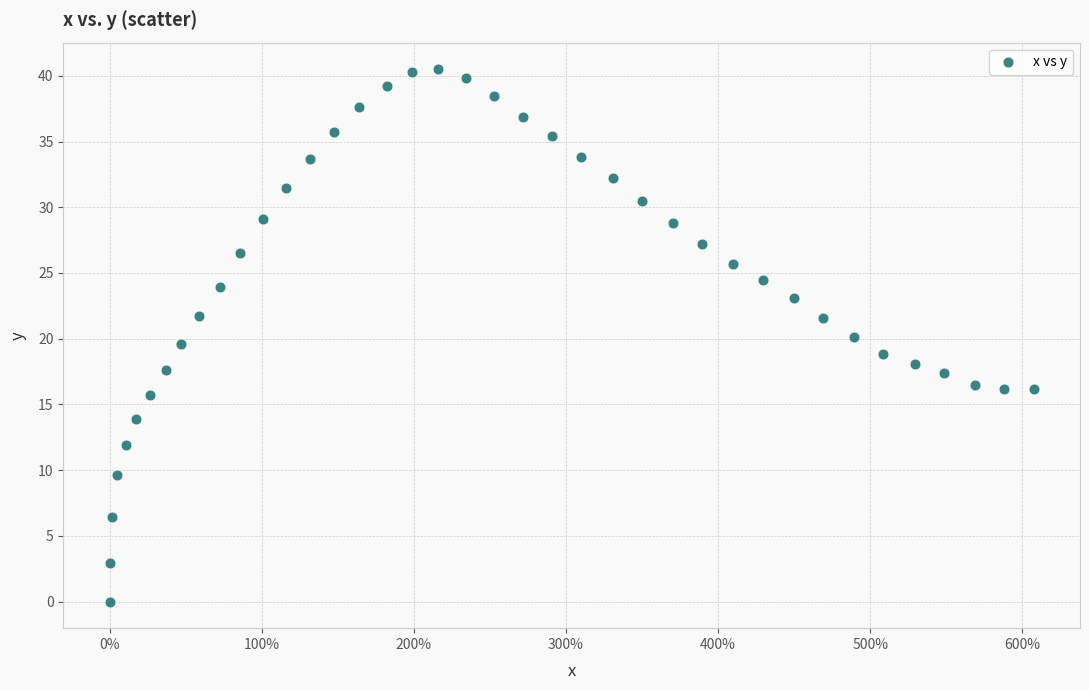

What is the range of Y values (max minus min)?

40.5